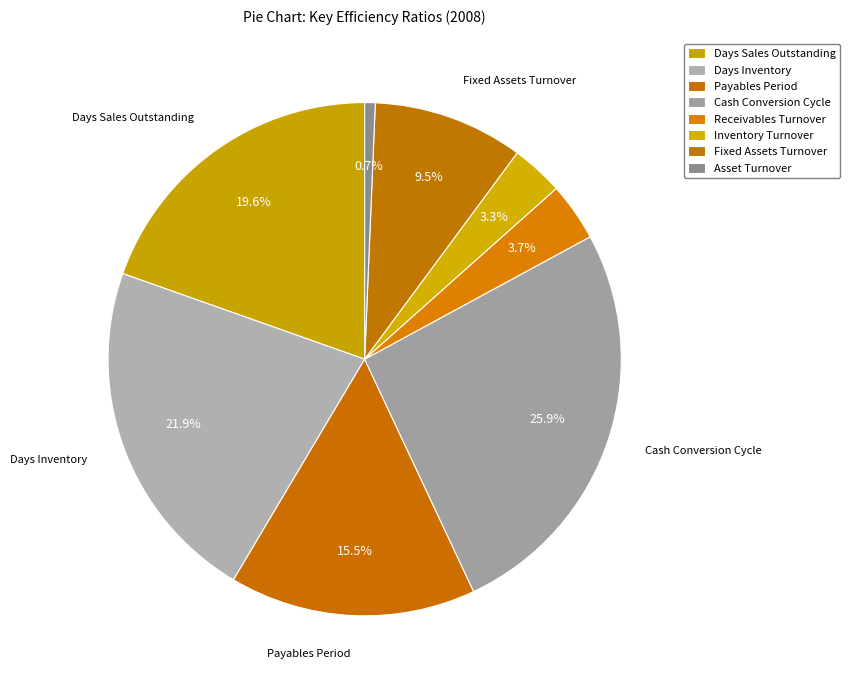

Rank the categories by value from lowest to highest.

Asset Turnover, Inventory Turnover, Receivables Turnover, Fixed Assets Turnover, Payables Period, Days Sales Outstanding, Days Inventory, Cash Conversion Cycle